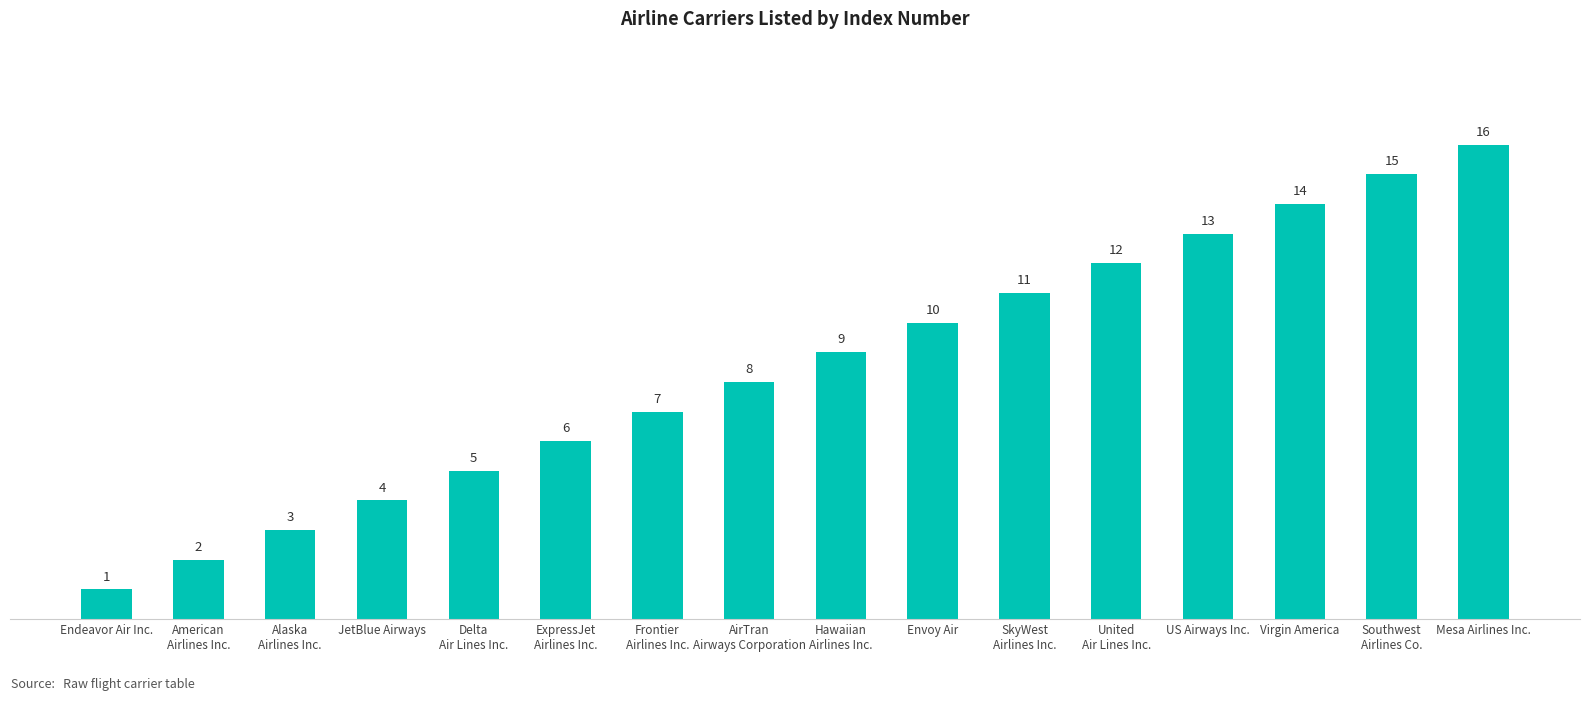

What is the label of the 11th bar from the left?

SkyWest
Airlines Inc.